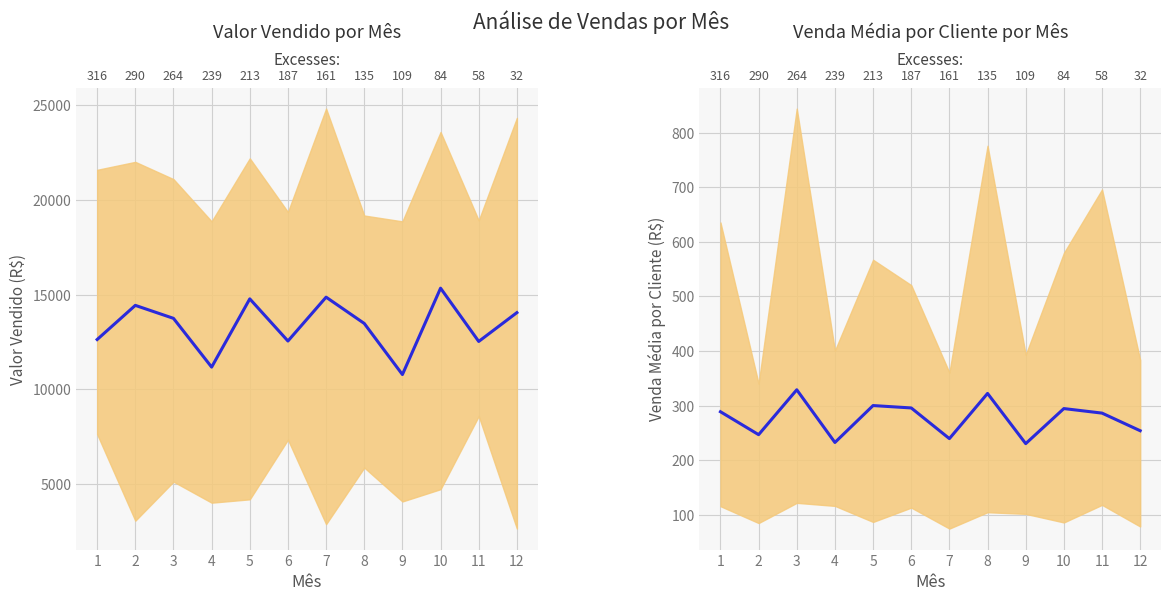

Reading right to left, extract all data points from this chart.

12=253.9	11=286.2	10=294.5	9=230.3	8=322.3	7=239.5	6=295.7	5=300.1	4=232.5	3=328.9	2=246.7	1=288.7